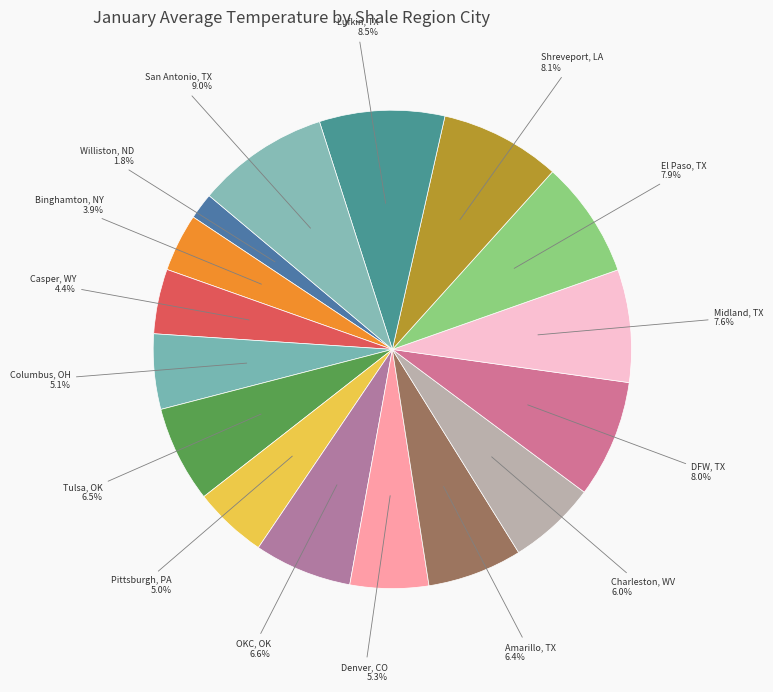

Do DFW, TX and Amarillo, TX together represent more than half of the pie?

No